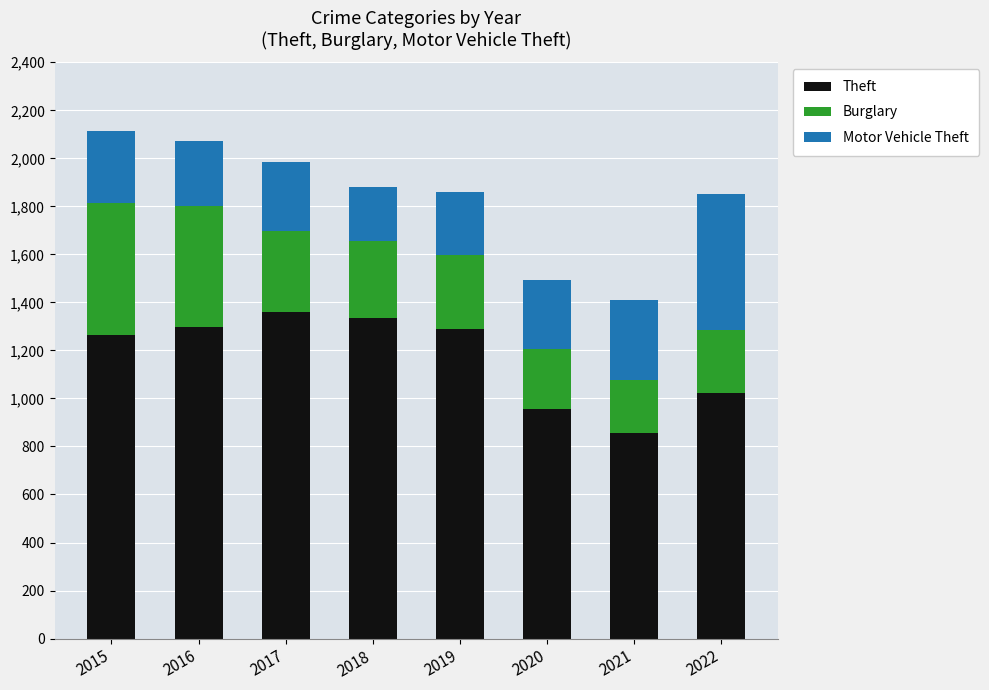

What is the difference between the maximum and second lowest values in the Theft series?

405